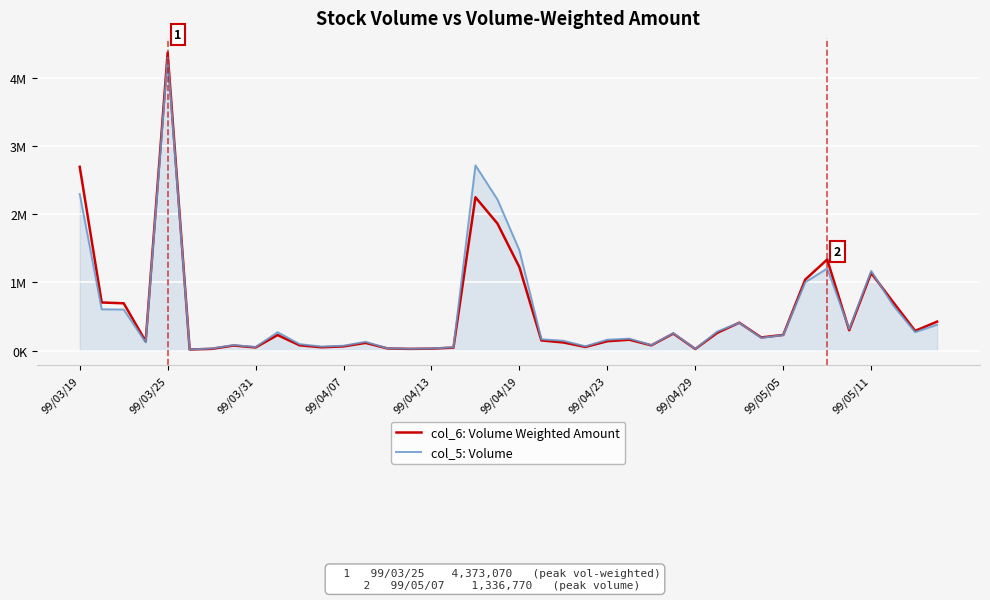

What are all the series names shown in the legend?

col_6: Volume Weighted Amount, col_5: Volume